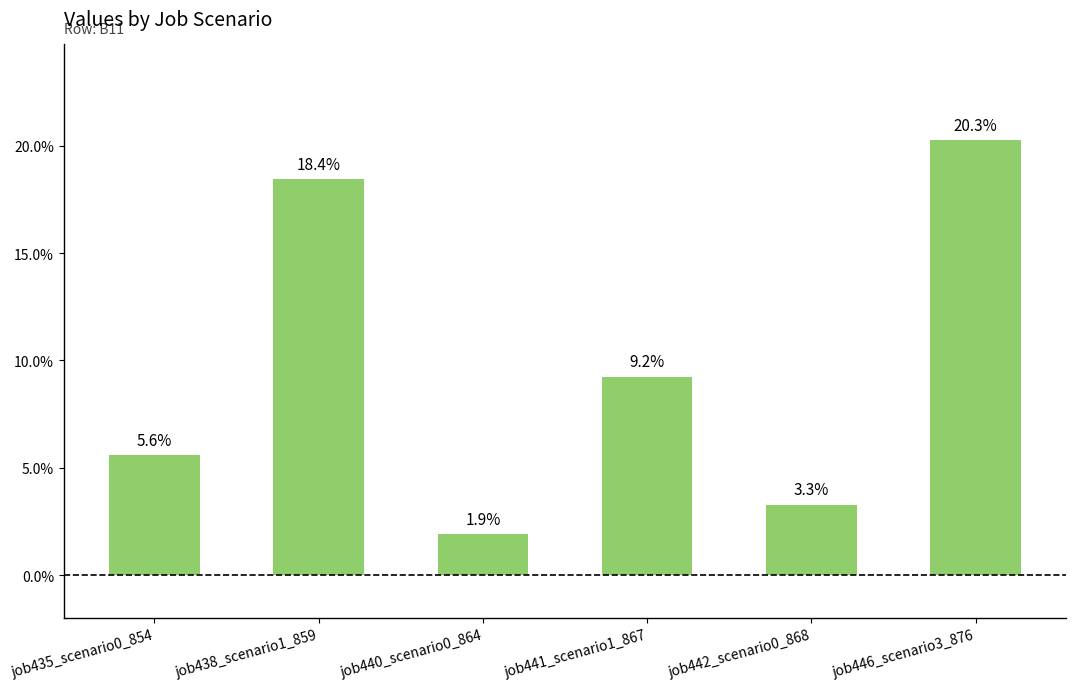

Are the bars horizontal?

No